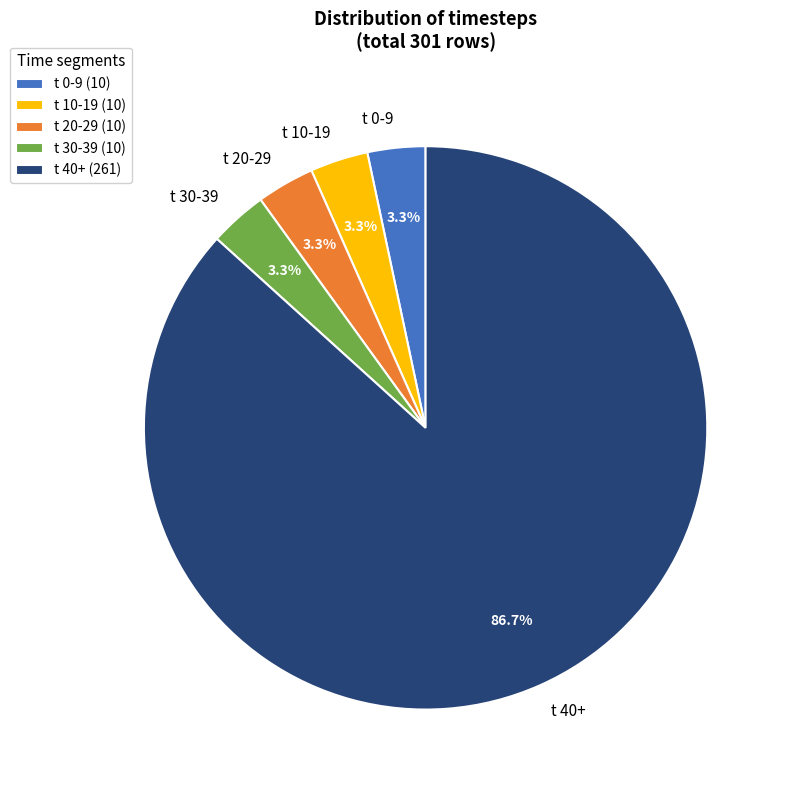

What percentage do t 10-19 and t 30-39 together represent?

6.6%